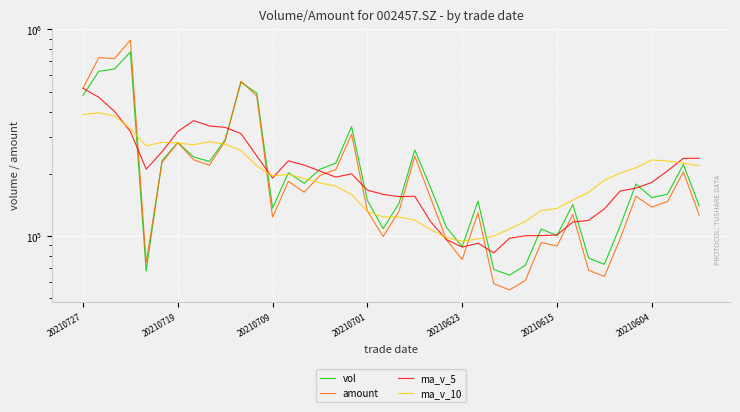

What position from the right is 33?

7